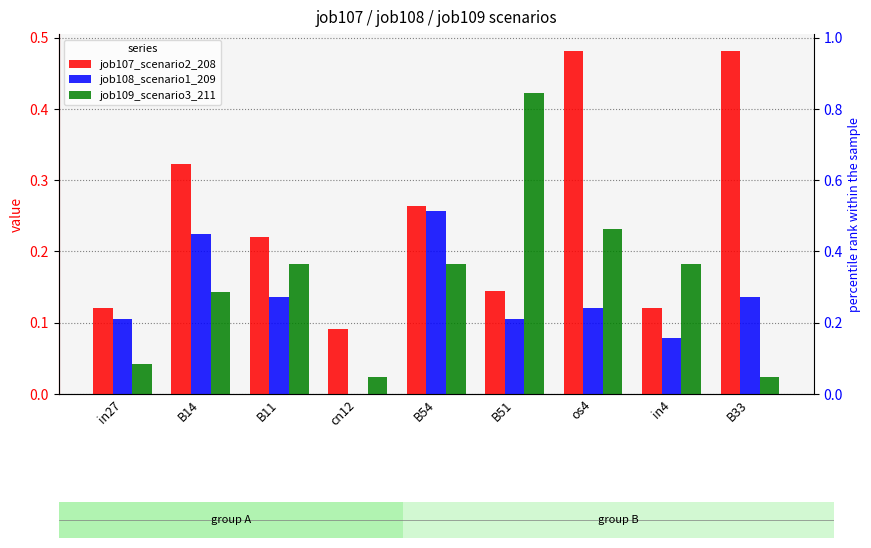

What are all the series names shown in the legend?

job107_scenario2_208, job108_scenario1_209, job109_scenario3_211